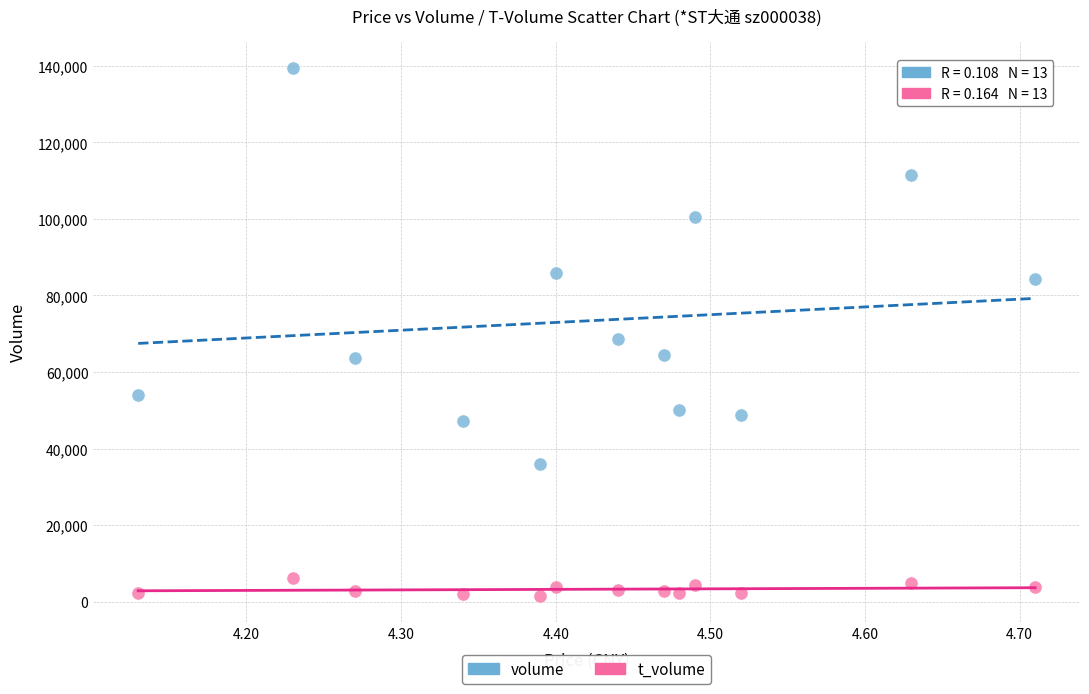

Which series contains the lowest Y value?

t_volume